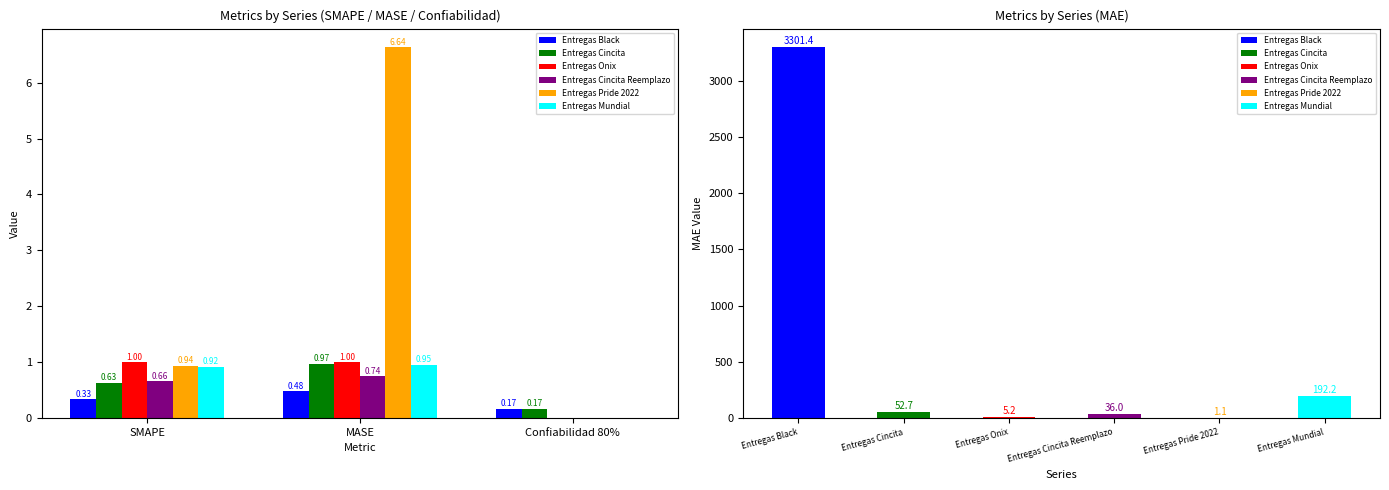

Count the number of categories in the chart.

3